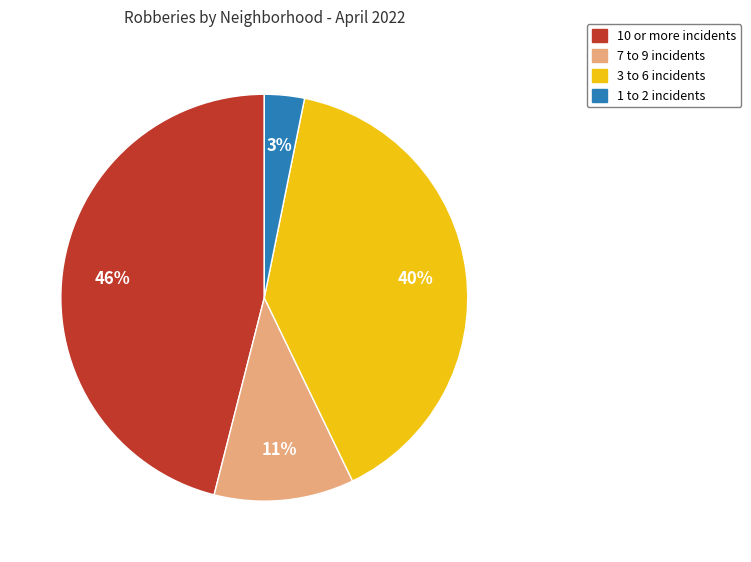

Combined, do 3 to 6 incidents and 1 to 2 incidents account for over 50%?

No